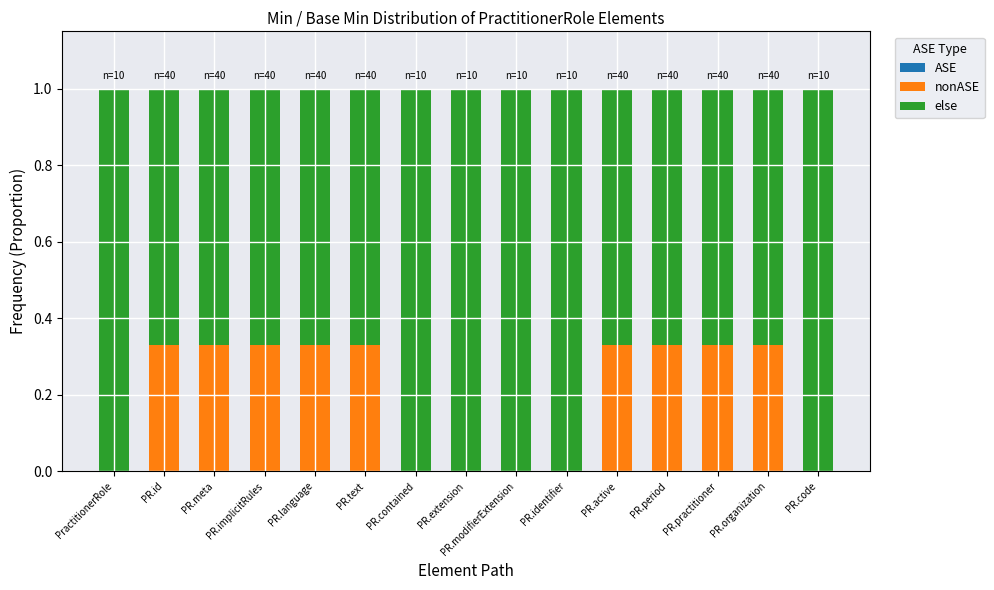

The value of nonASE at PR.code is 0.0. True or false?

True